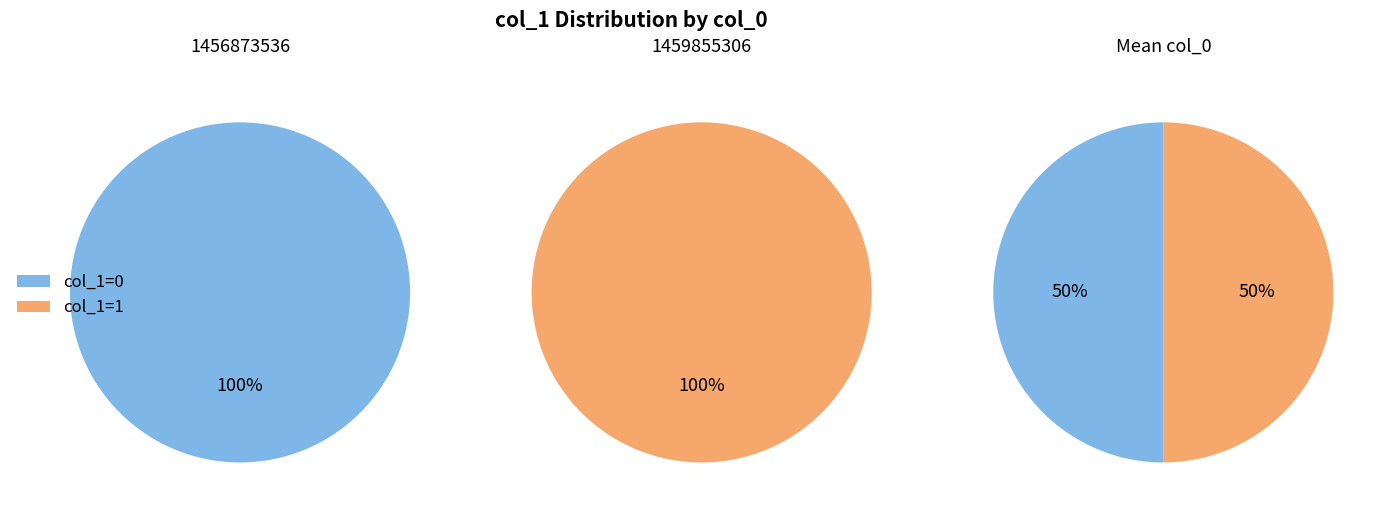

What is the largest slice in the pie chart?

1459855306